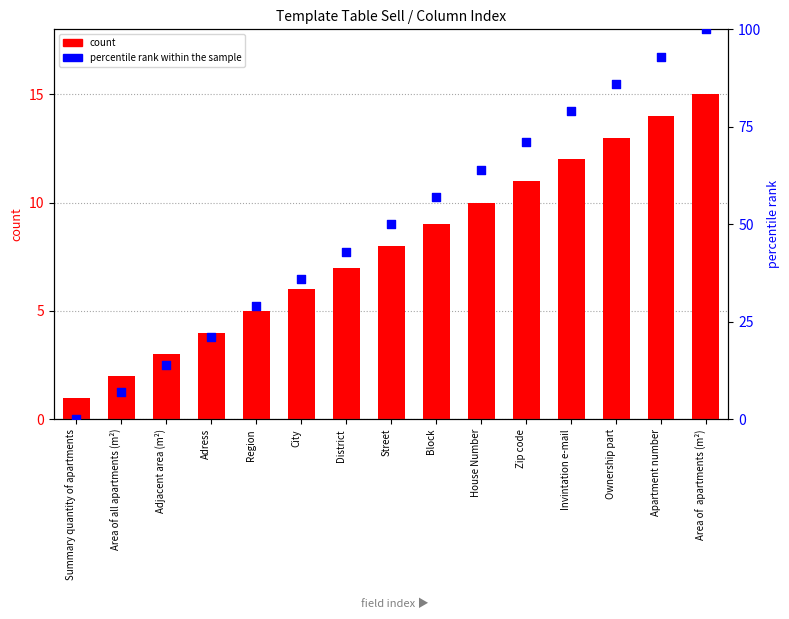

At how many categories does at least one series exceed 35?

10